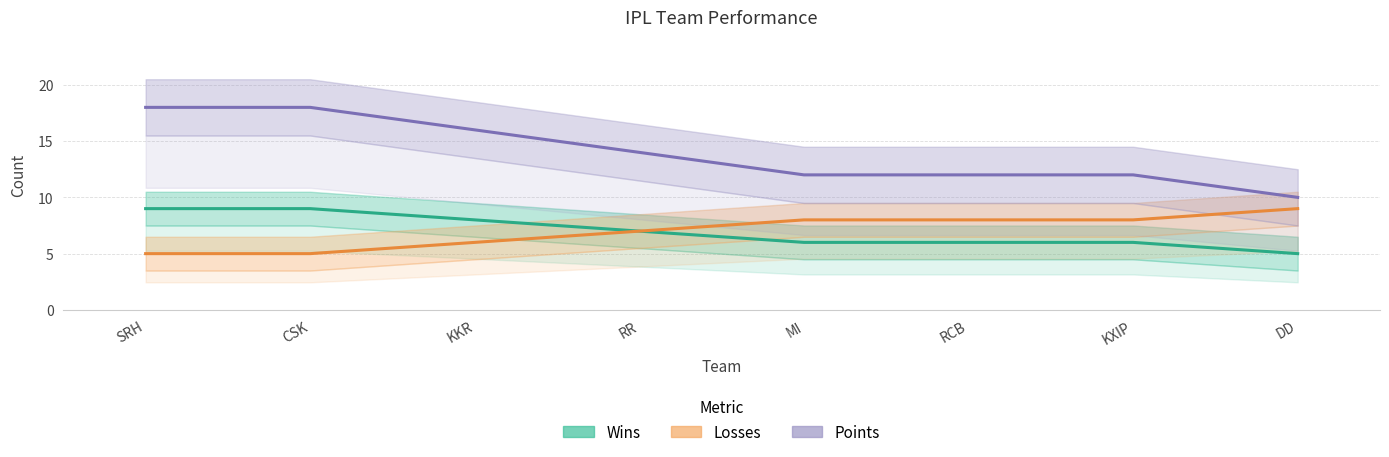

Between RR and MI, which series saw the biggest shift?

Points